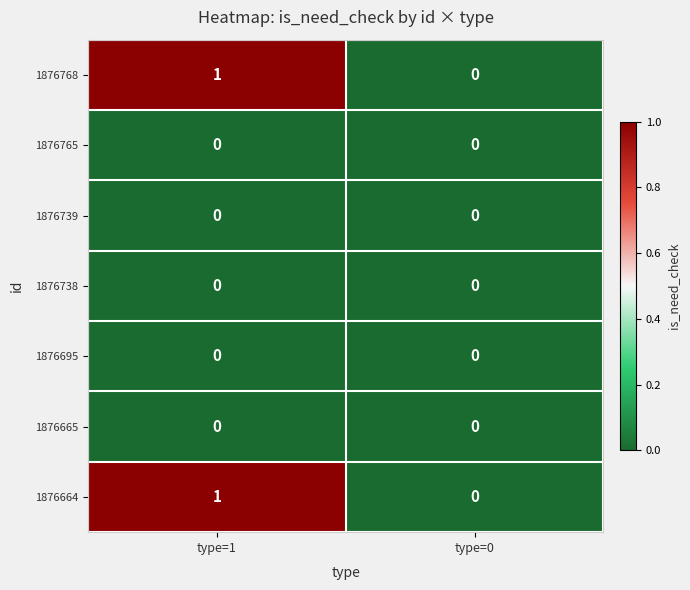

Is it true that 1876768 equals 1 at type=1?

True